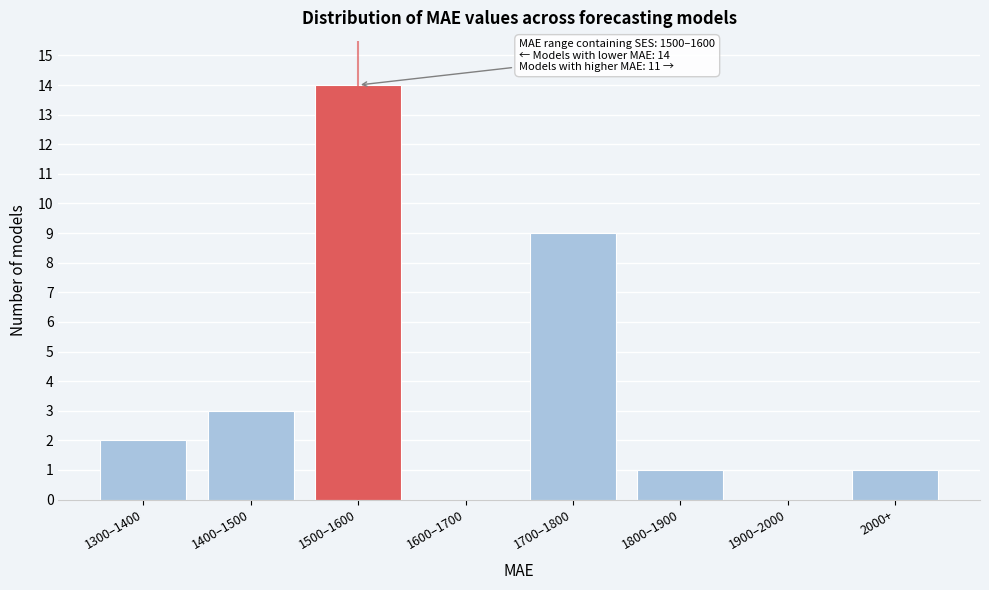

Reading left to right, extract all data points from this chart.

1300–1400=2	1400–1500=3	1500–1600=14	1600–1700=0	1700–1800=9	1800–1900=1	1900–2000=0	2000+=1